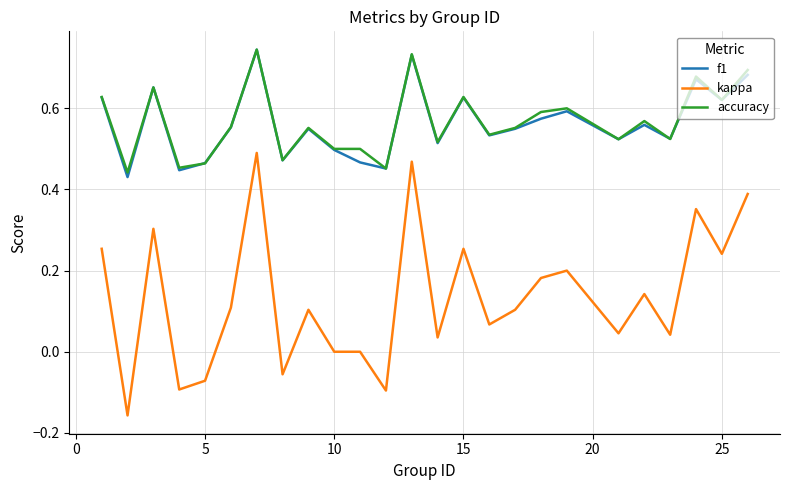

True or false: f1 and kappa cross at least once.

False